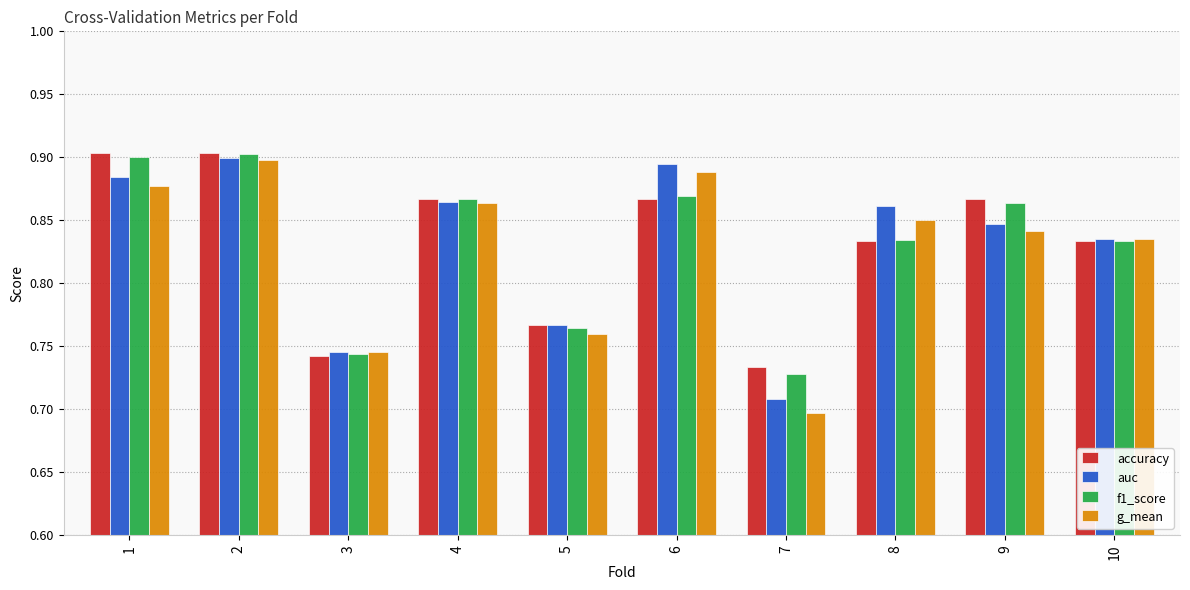

Which series has the widest spread of values?

g_mean